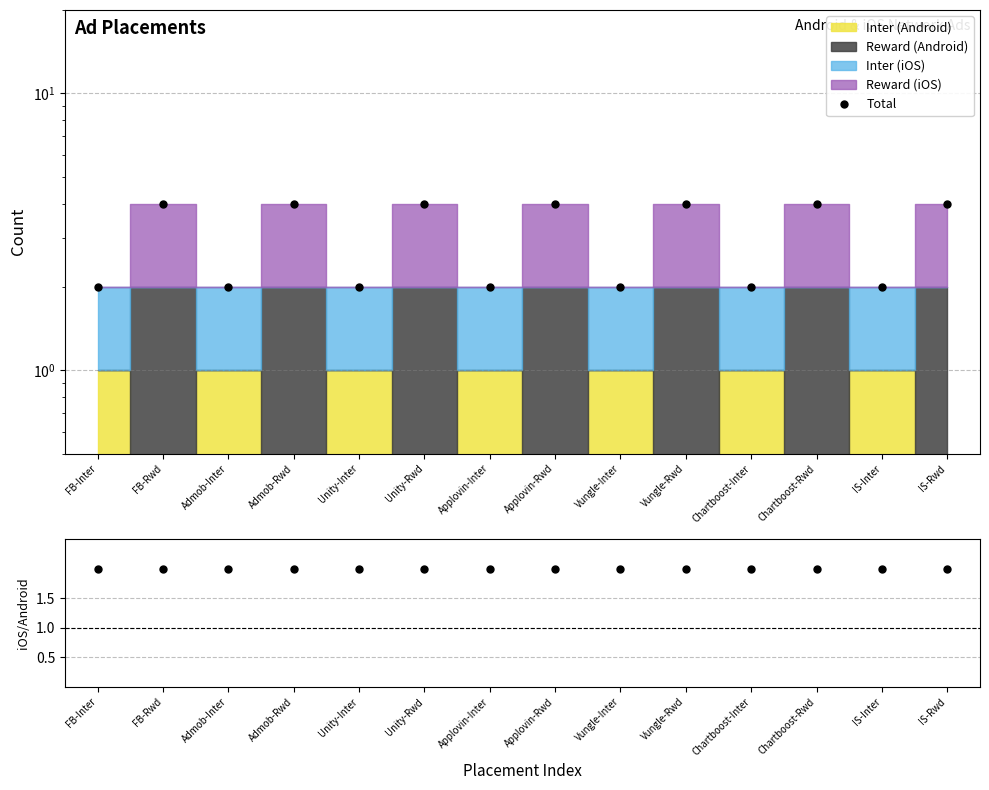

What is the label of the 6th point from the left?

Unity-Rwd